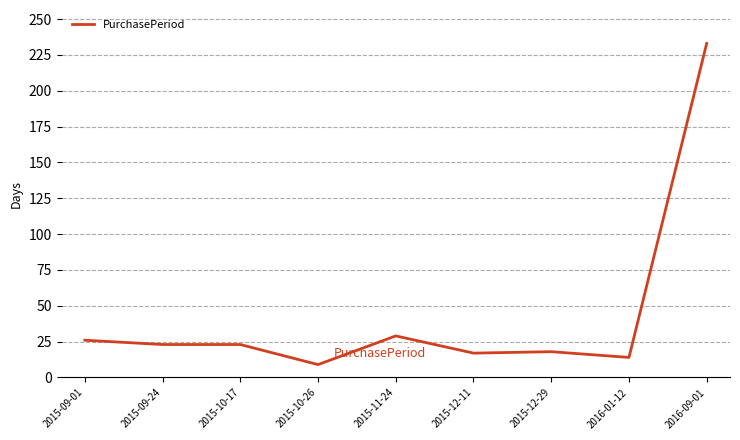

What is the sum of the values at 2015-09-01 and 2015-10-26?

35